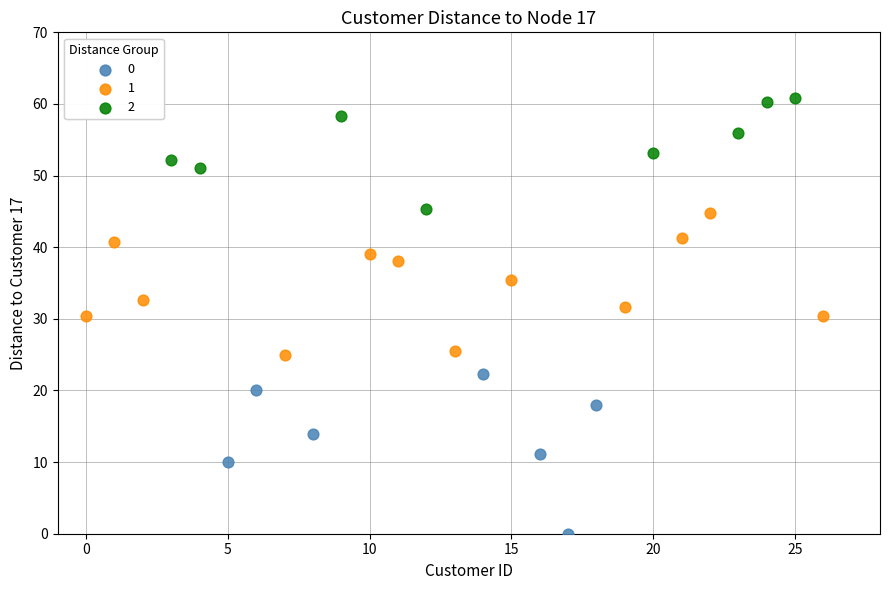

Which series reaches the minimum Y coordinate?

0